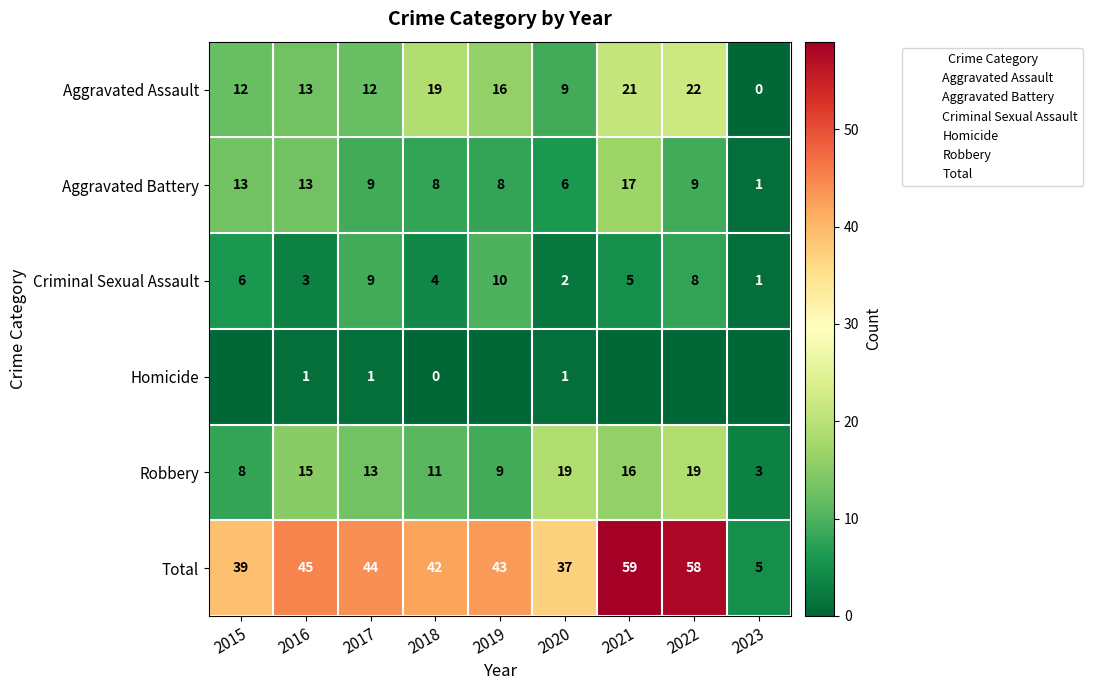

What is the sum of all Total values?

372